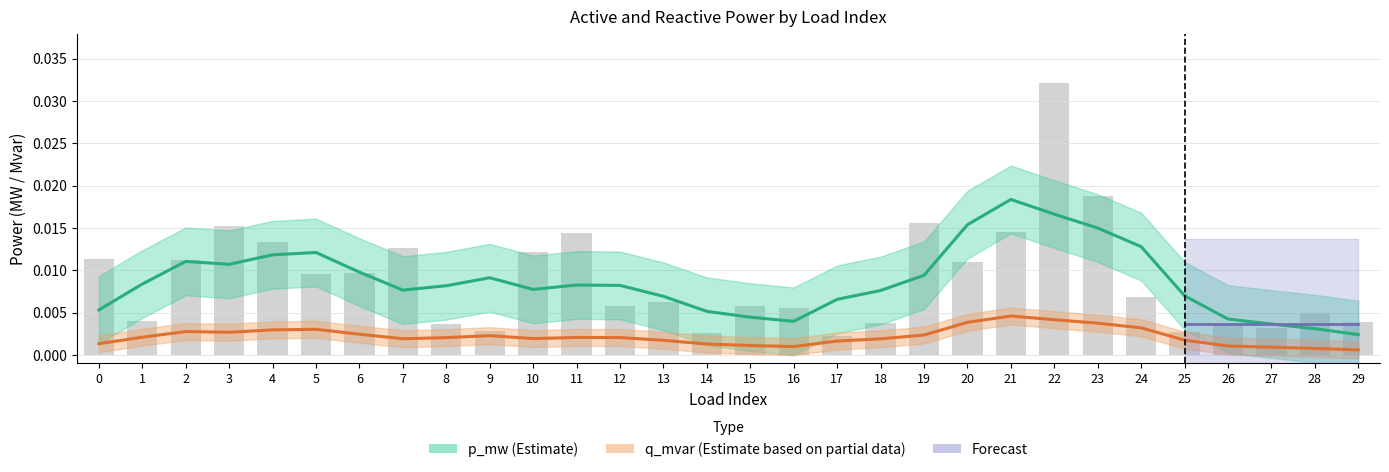

Is it true that the value at 9 is 0.0?

False